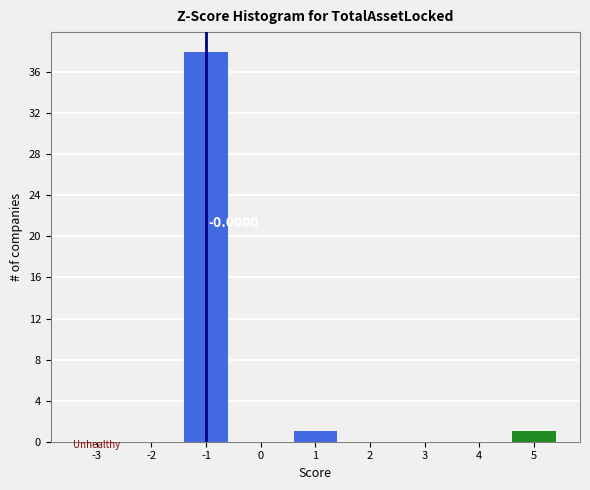

What is the sum of all values?

40